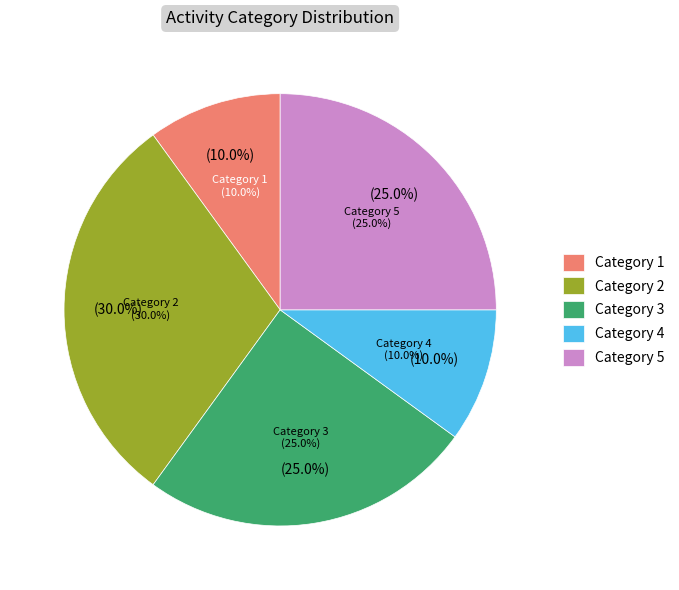

Which slice is the smallest?

Category 1